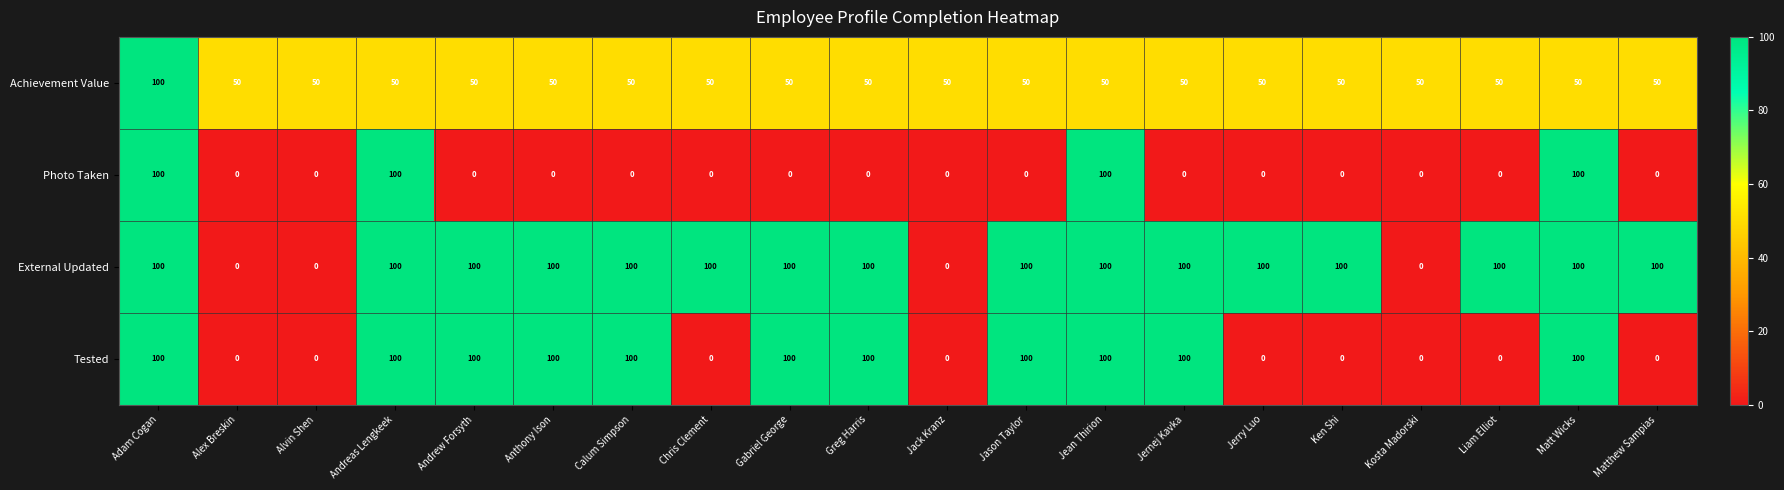

What is the difference between the second highest and second lowest values in the Tested series?

100